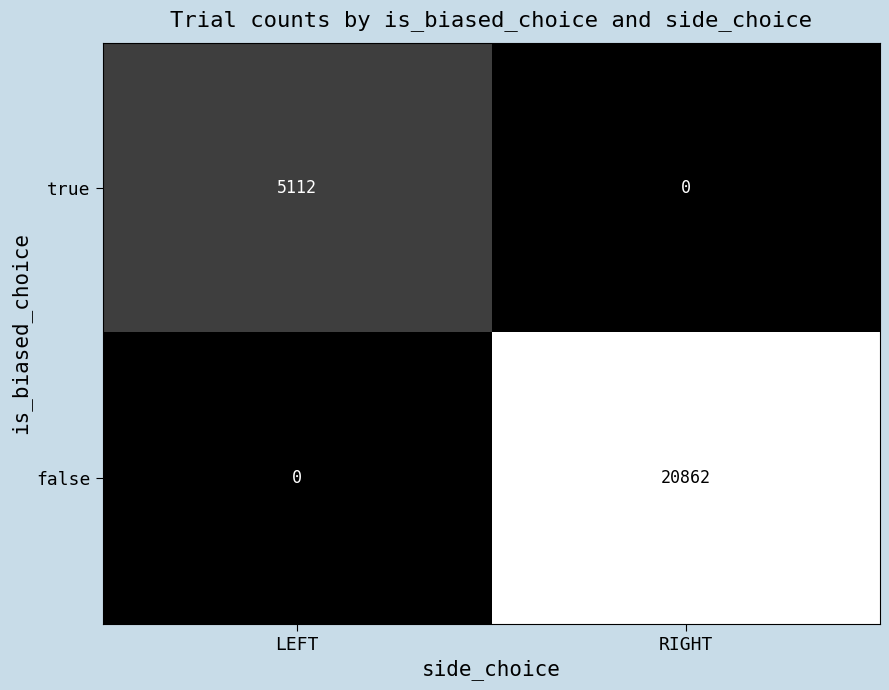

Reading left to right, list all the values displayed in this chart.

true: 5112	0
false: 0	20862